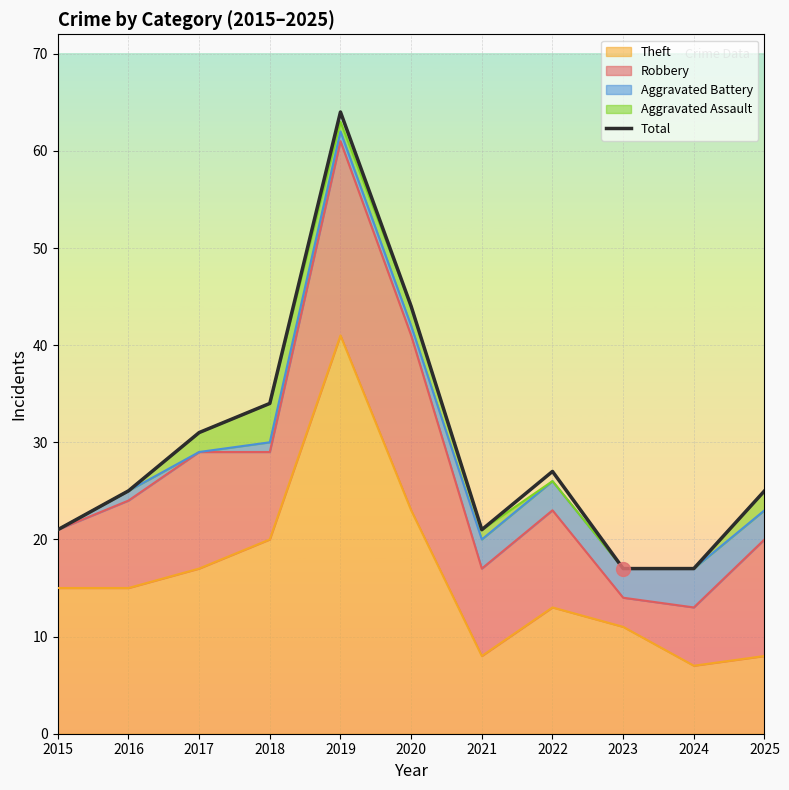

What is the value of the 8th point from the left?

27